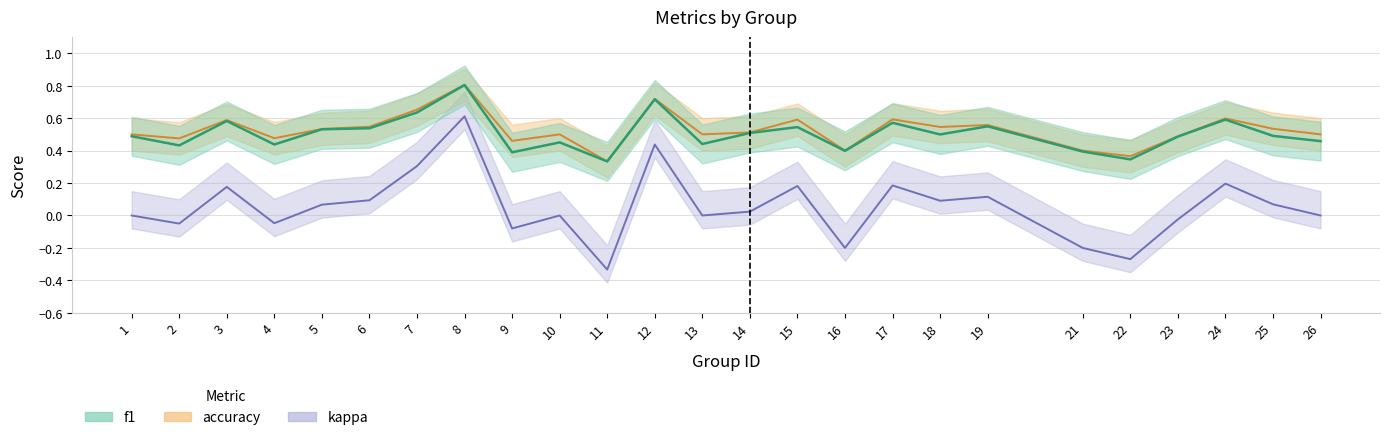

How many data points does each series have?

25